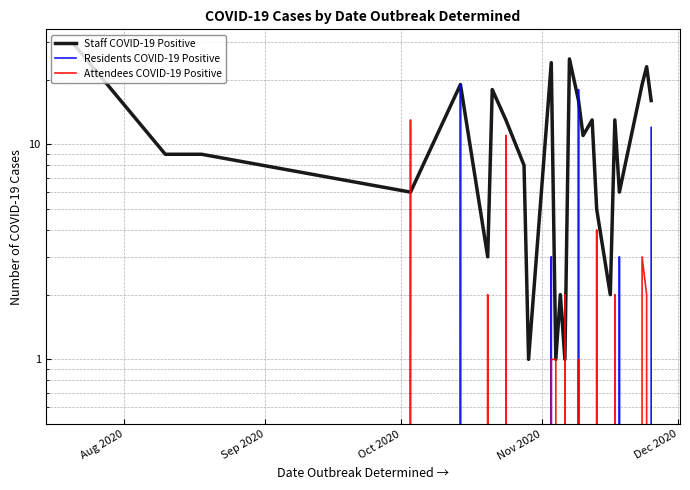

List the series in order of their peak value, lowest first.

Attendees COVID-19 Positive, Residents COVID-19 Positive, Staff COVID-19 Positive